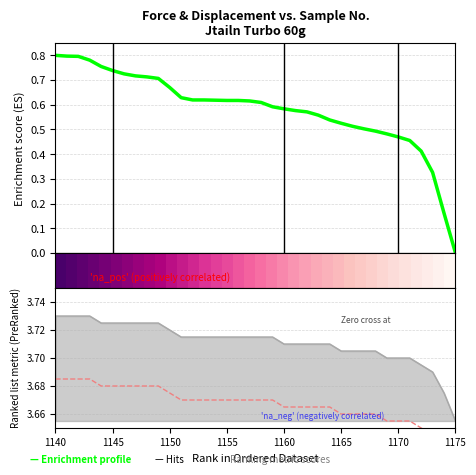

Does the chart display data point markers on the line(s)?

No